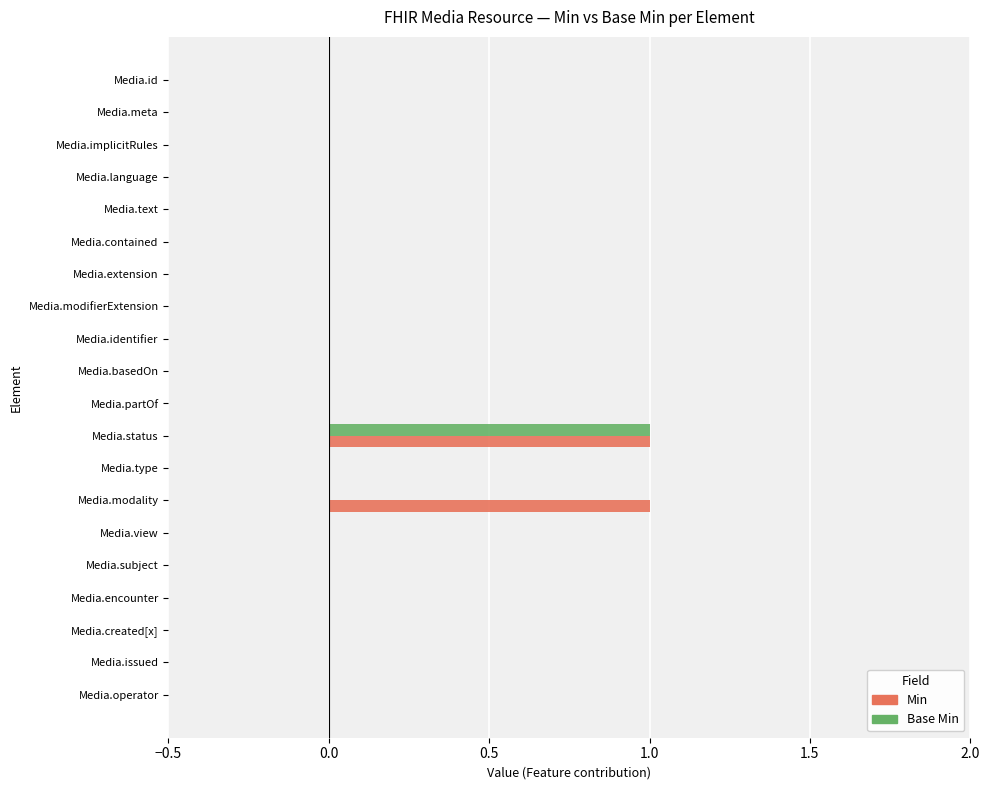

At which category is the sum across all series the highest?

Media.status